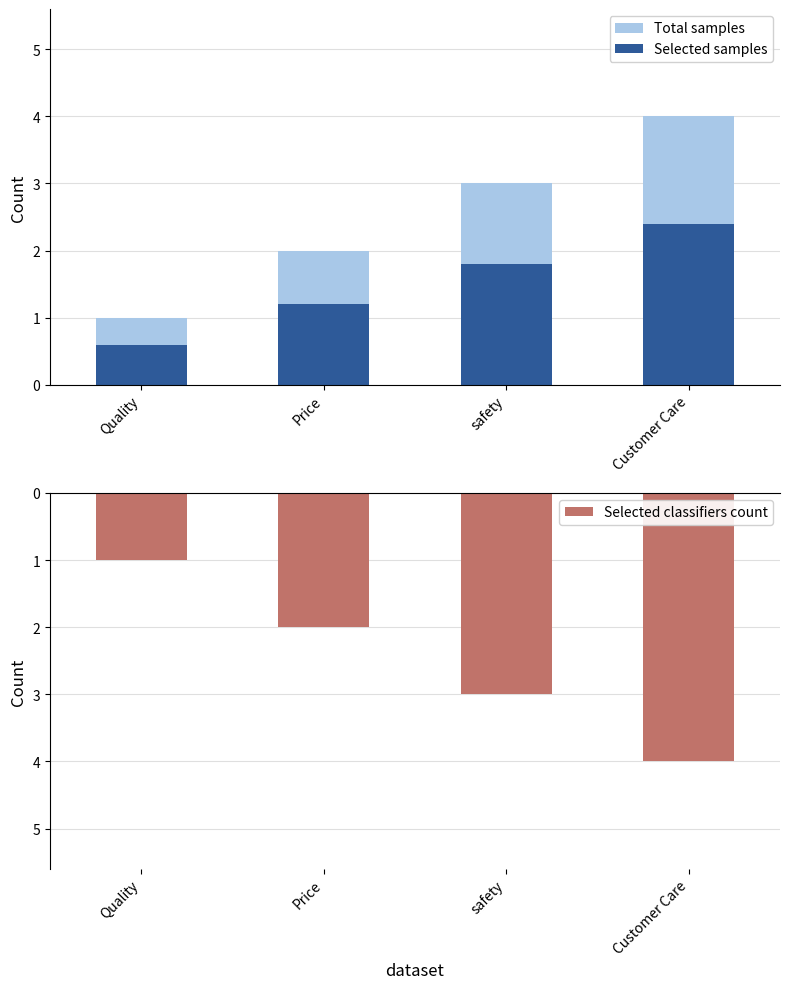

Reading left to right, transcribe all the data shown in this chart.

Total samples: Quality=1.0	Price=2.0	safety=3.0	Customer Care=4.0
Selected samples: Quality=0.6	Price=1.2	safety=1.8	Customer Care=2.4
Selected classifiers count: Quality=-1.0	Price=-2.0	safety=-3.0	Customer Care=-4.0